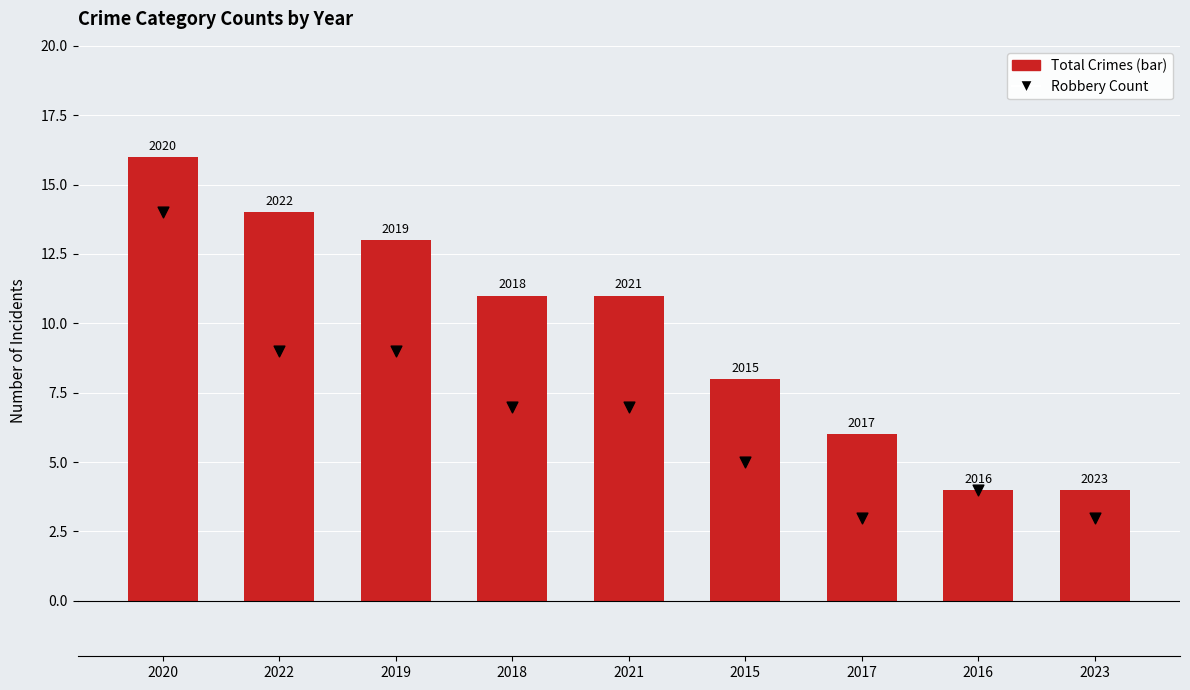

Is the value of Robbery Count at 2020 greater than the value of Total Crimes at 2018?

Yes